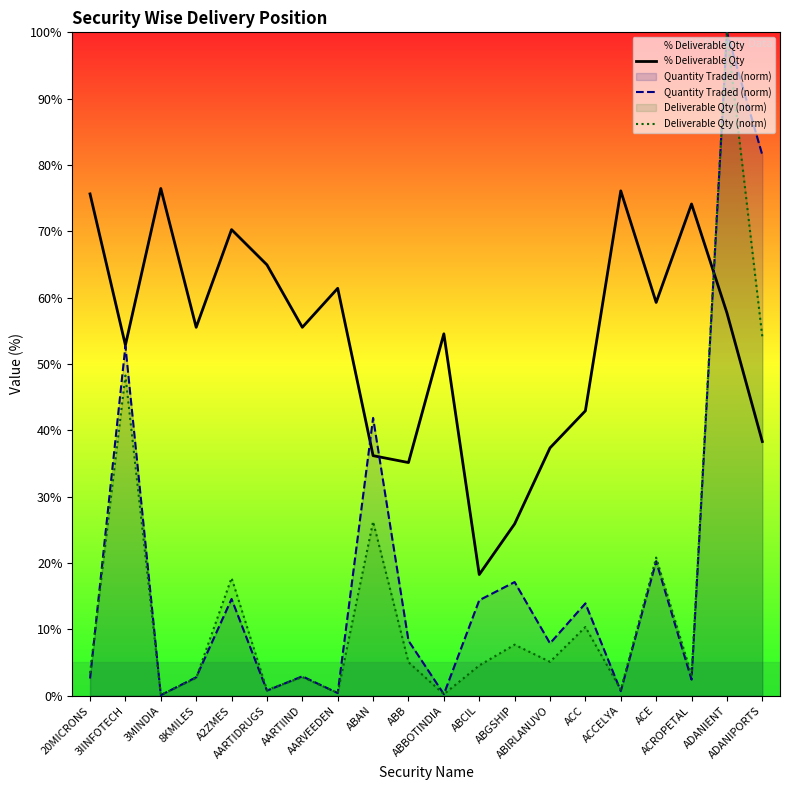

How many interior local valleys does the Quantity Traded (norm) series have?

7